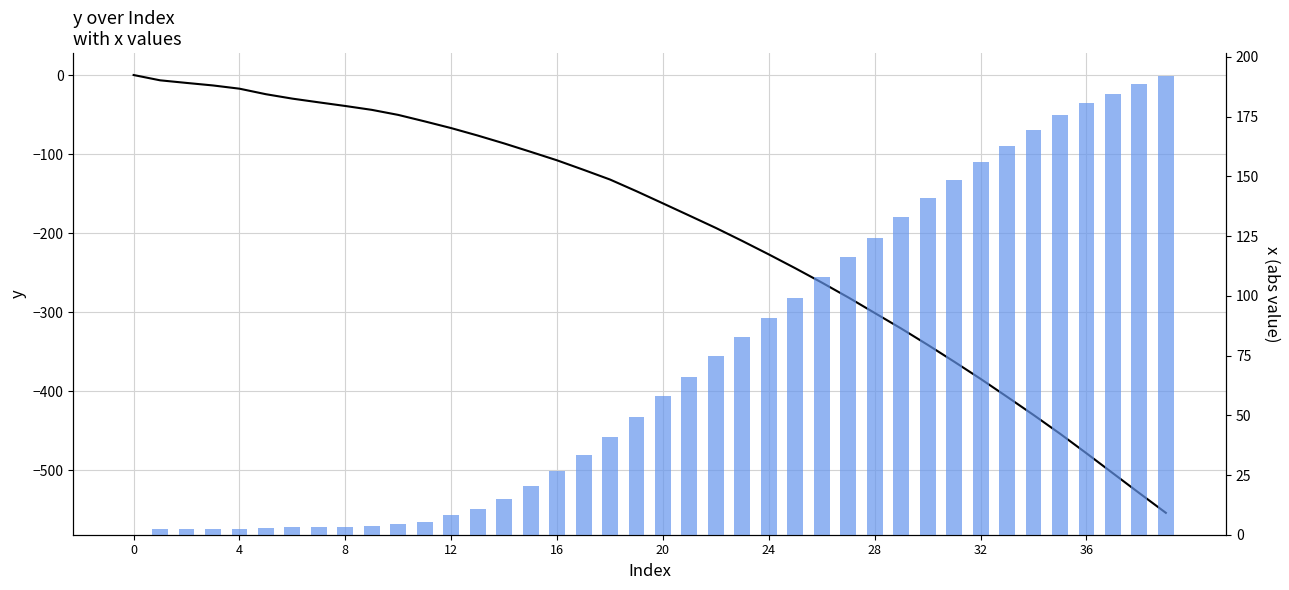

List the series in order of their overall mean, highest first.

x, y